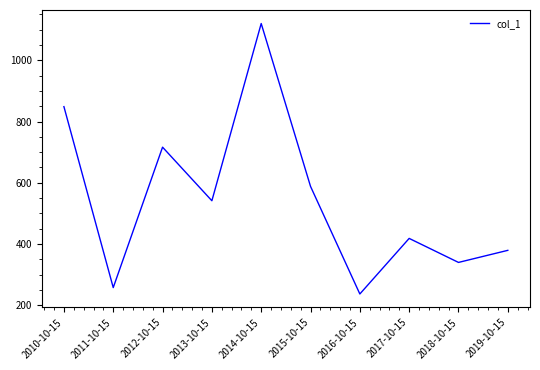

How many lines are shown in the chart?

1